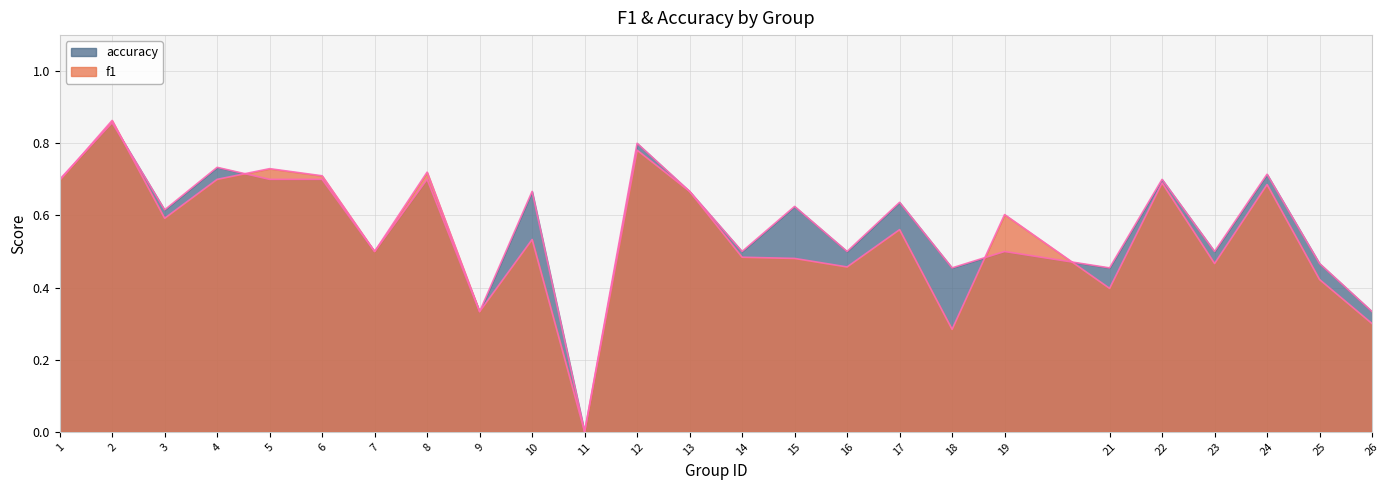

Reading right to left, extract all data points from this chart.

f1: 0.3	0.4	0.7	0.5	0.7	0.4	0.6	0.3	0.6	0.5	0.5	0.5	0.7	0.8	0.0	0.5	0.3	0.7	0.5	0.7	0.7	0.7	0.6	0.9	0.7
accuracy: 0.3	0.5	0.7	0.5	0.7	0.5	0.5	0.5	0.6	0.5	0.6	0.5	0.7	0.8	0.0	0.7	0.3	0.7	0.5	0.7	0.7	0.7	0.6	0.9	0.7